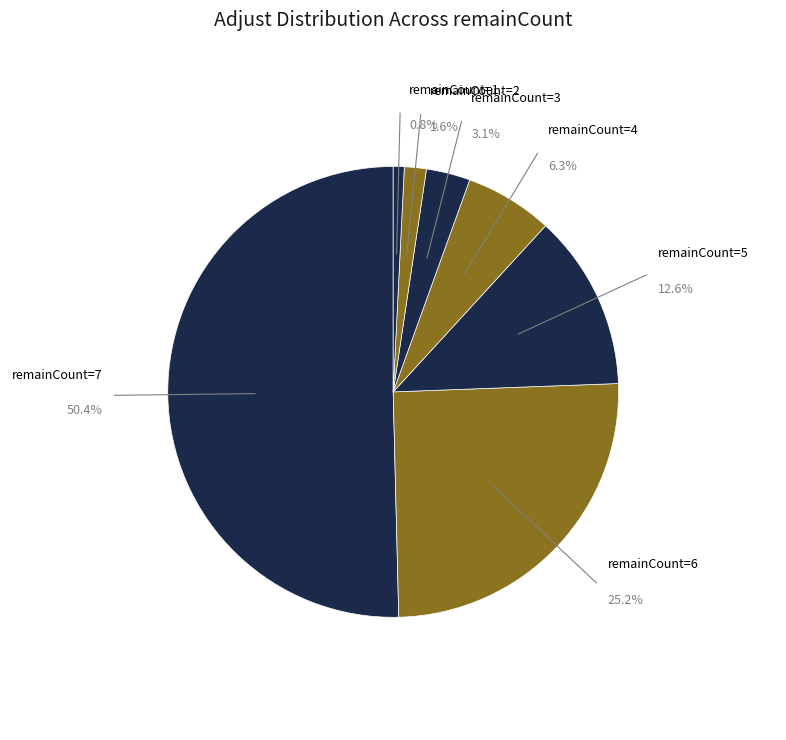

To the nearest percent, what is the difference between the 7 and 3 slice percentages?

47%